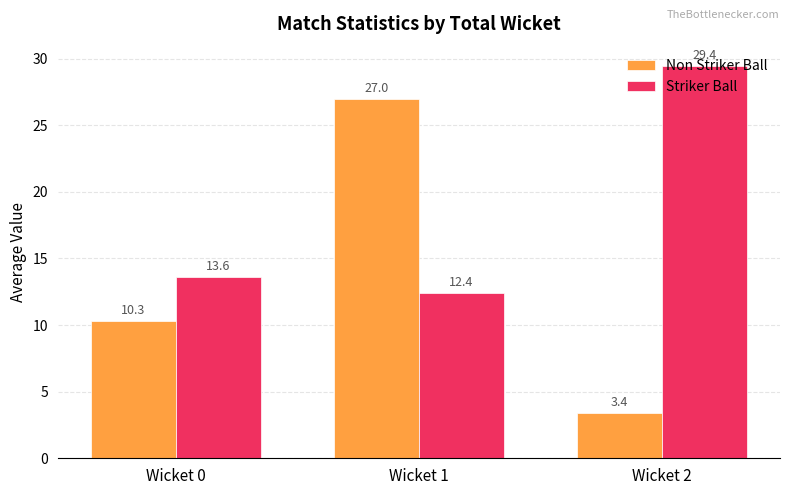

True or false: Striker Ball has a value of 13.6 at Wicket 0.

True